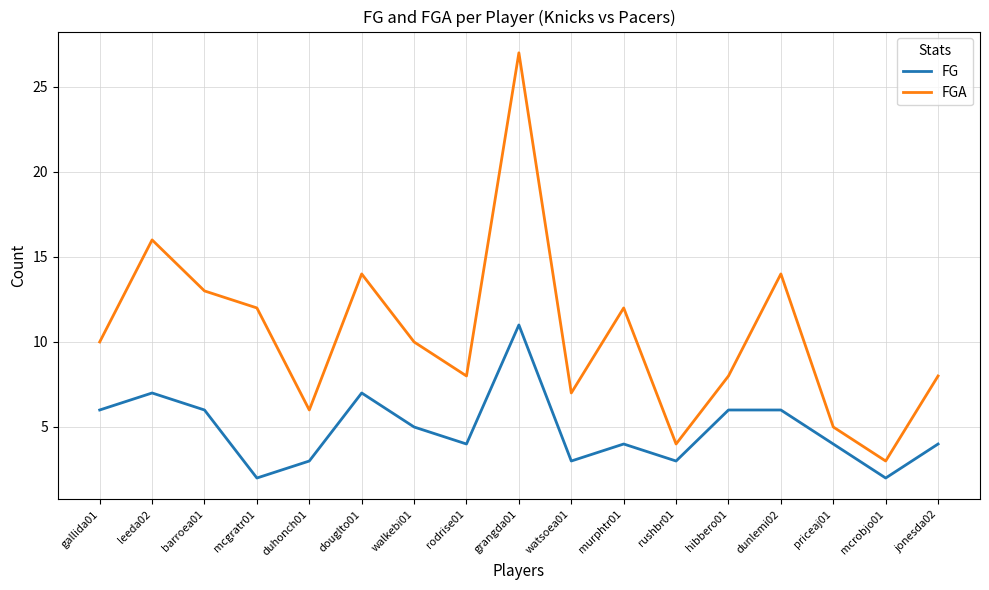

Reading right to left, extract all data points from this chart.

FG: 4	2	4	6	6	3	4	3	11	4	5	7	3	2	6	7	6
FGA: 8	3	5	14	8	4	12	7	27	8	10	14	6	12	13	16	10